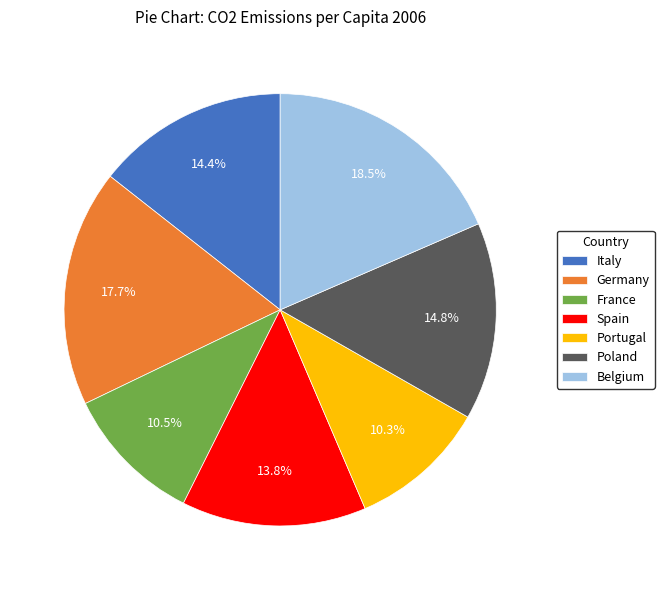

To the nearest percent, what is the average slice percentage?

14%